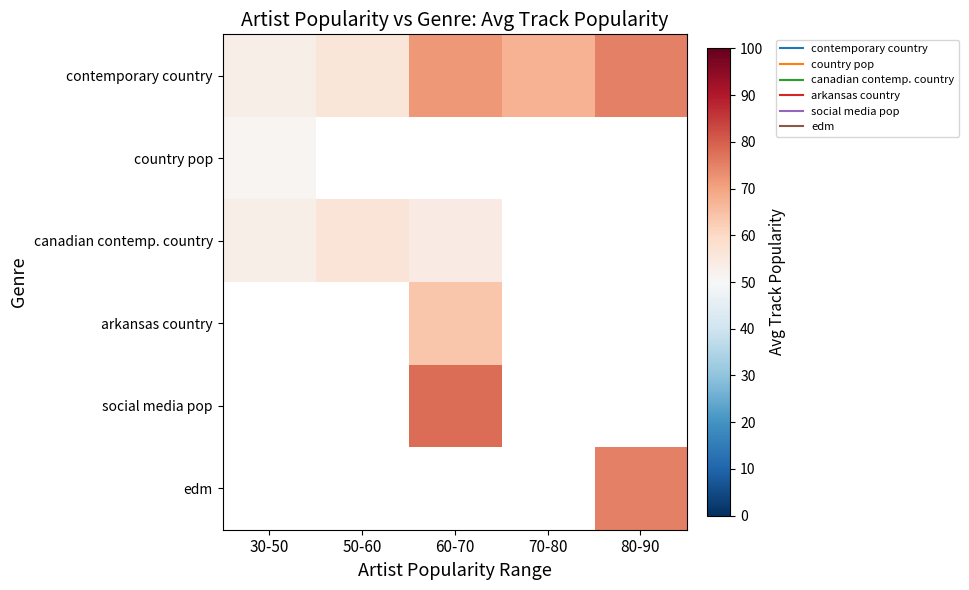

Read the contemporary country value at 30-50.

53.0